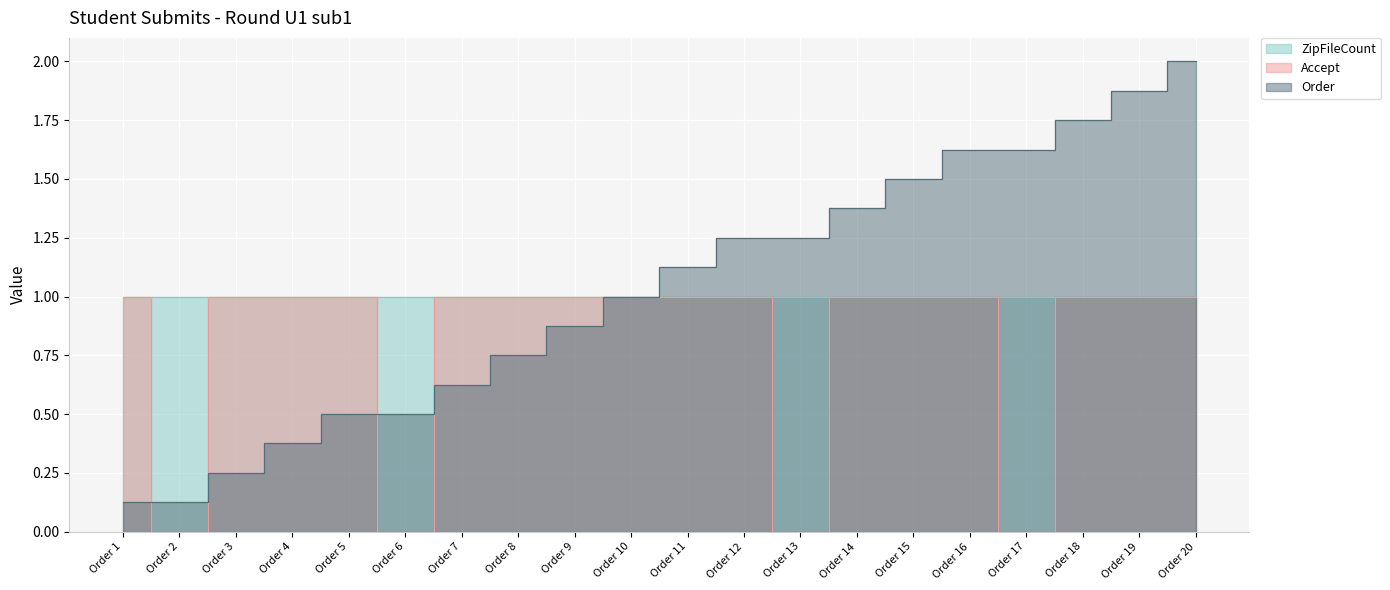

What is the value of the Order point at the 15th from the left?

1.5